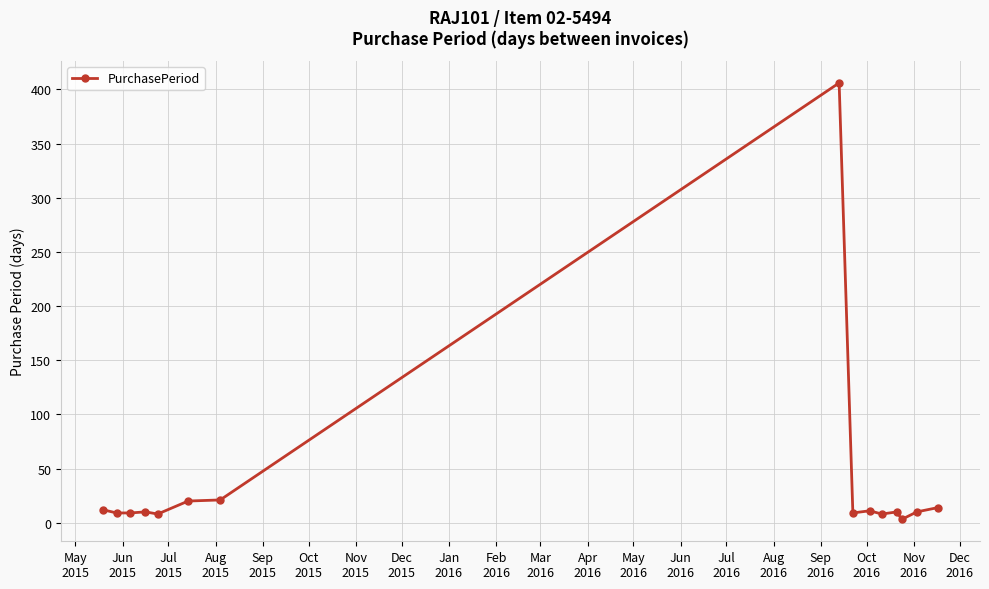

What is the greatest value displayed?

406